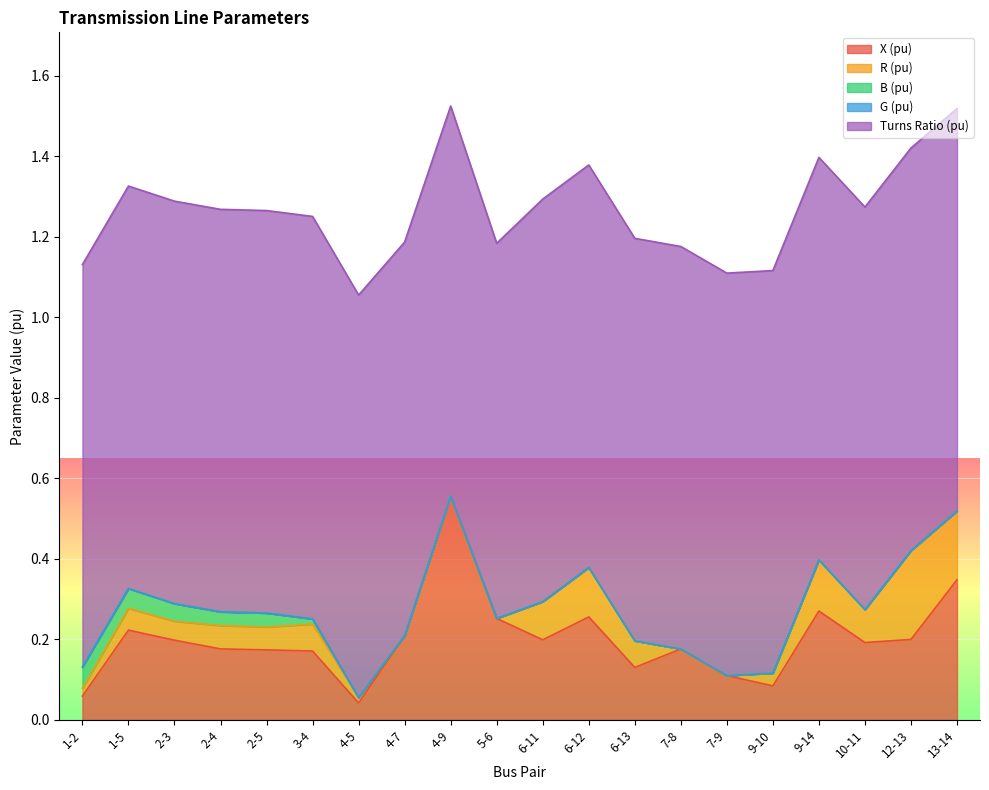

List the series in order of their peak value, lowest first.

G (pu), B (pu), R (pu), X (pu), Turns Ratio (pu)